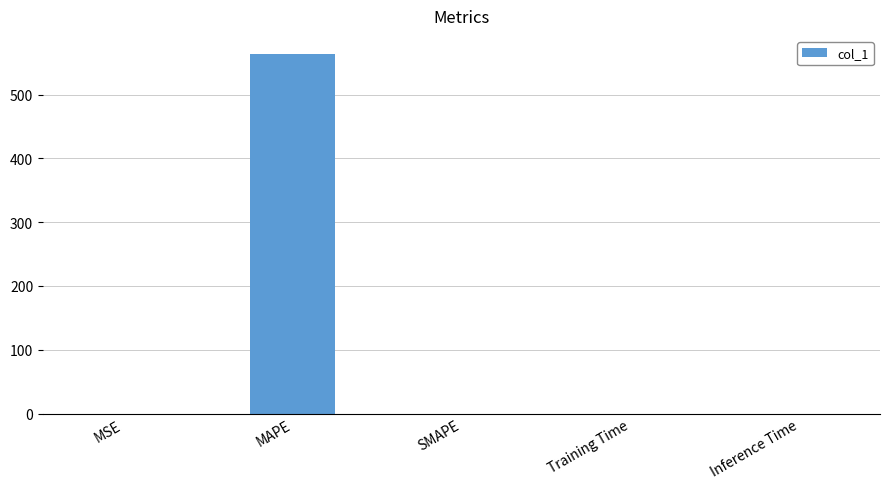

Between MSE and MAPE, which is larger?

MAPE